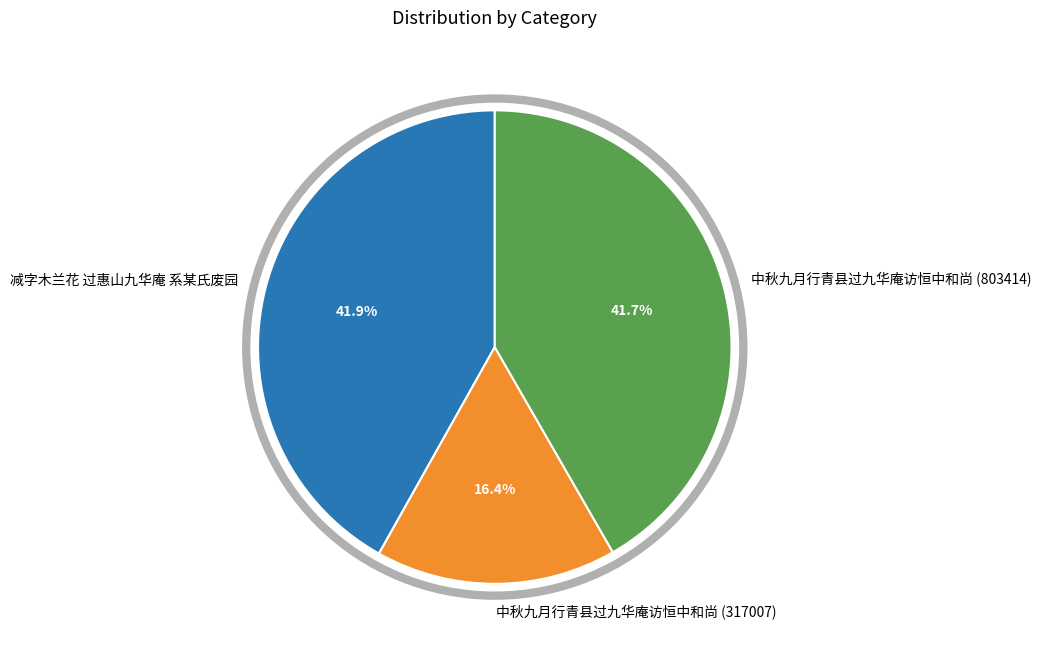

Which slice is the smallest?

中秋九月行青县过九华庵访恒中和尚 (317007)